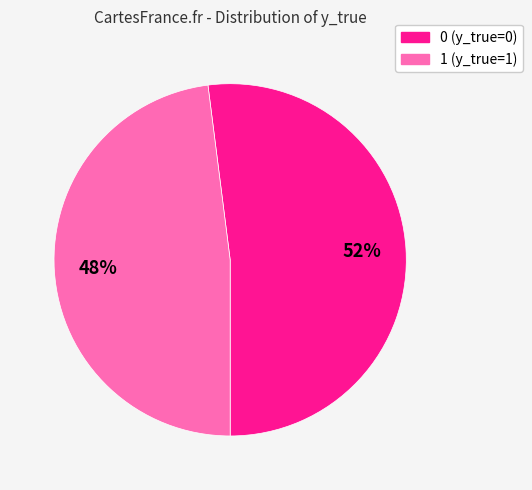

Count the number of slices in the pie.

2